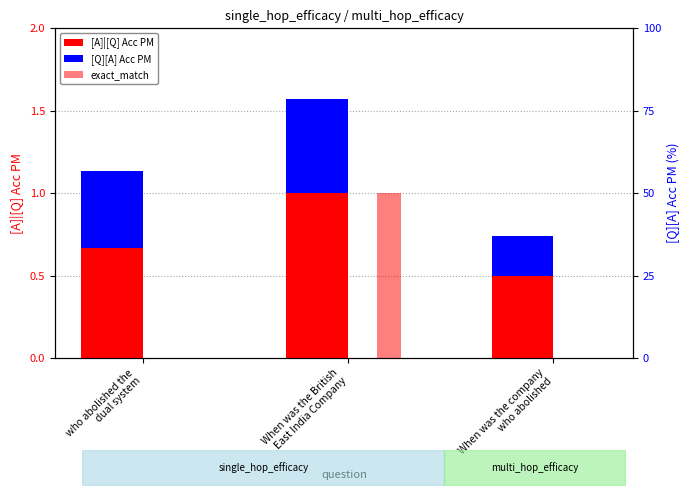

What is the label of the 2nd bar from the left?

When was the British
East India Company